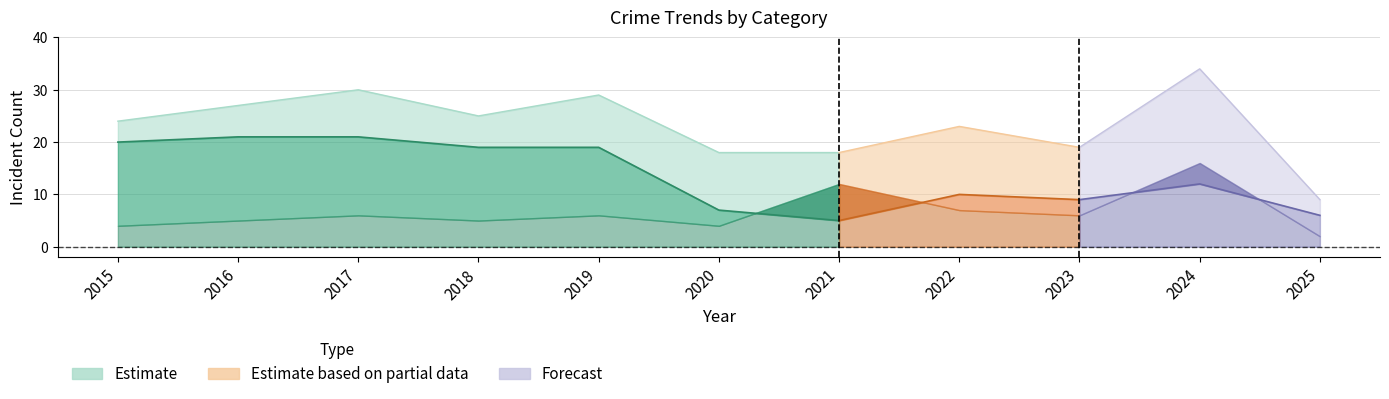

At which label does Total first exceed 24?

2016